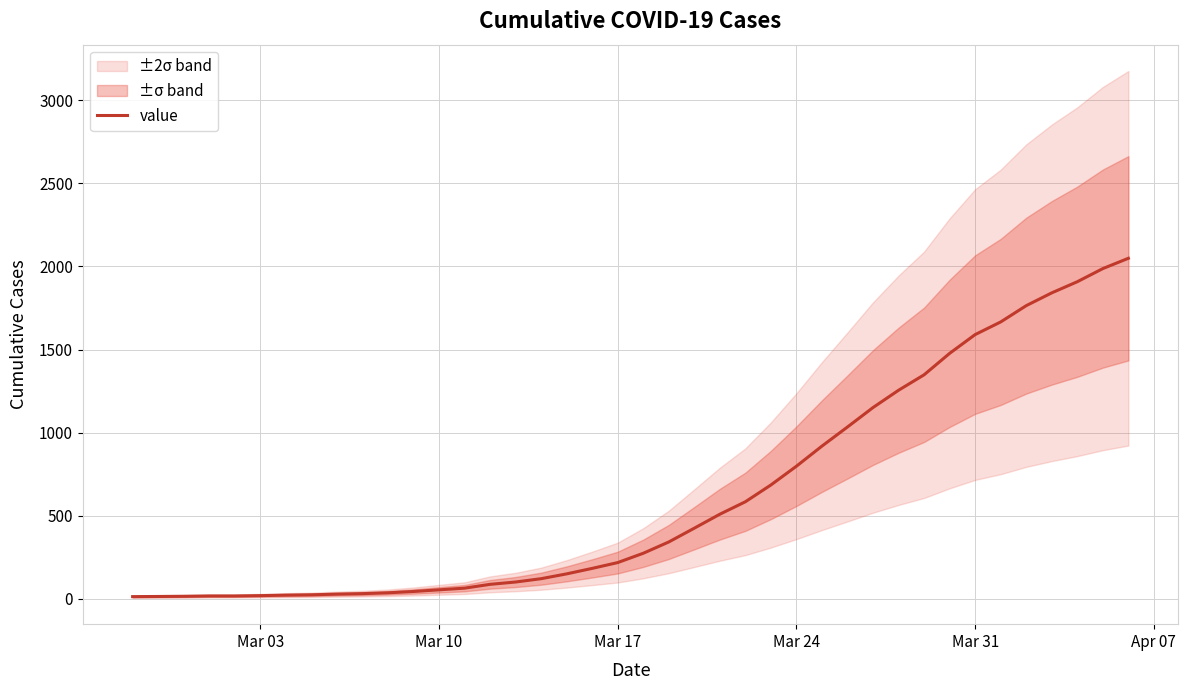

What is the sum of all values?

24864